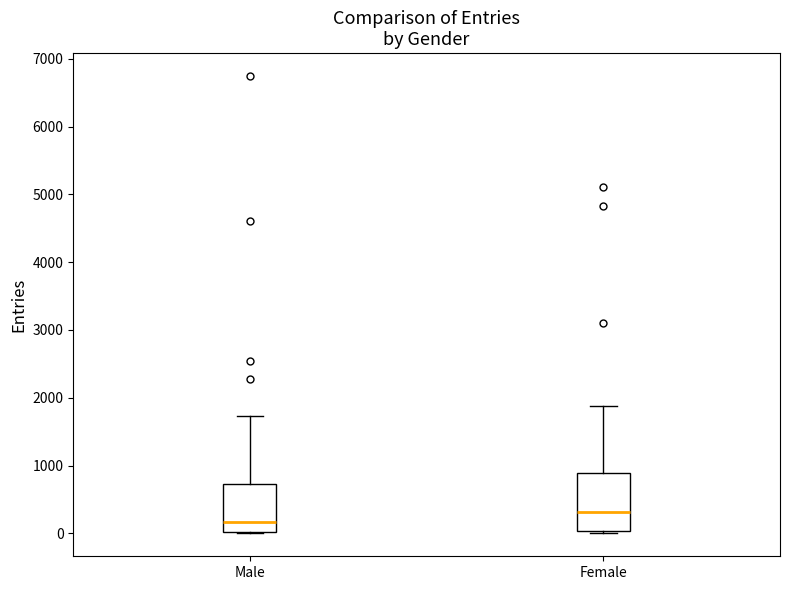

Reading left to right, transcribe this box plot: for each box, give where its median line is, the range the box spans, and where its two whiskers end, as read against the y-axis. The values are not printed on the chart, so give them approximately, as read against the axis.

Male: median 200, box 0 to 700, whiskers 0 to 1700
Female: median 300, box 0 to 900, whiskers 0 (just below the box's lower edge) to 1900